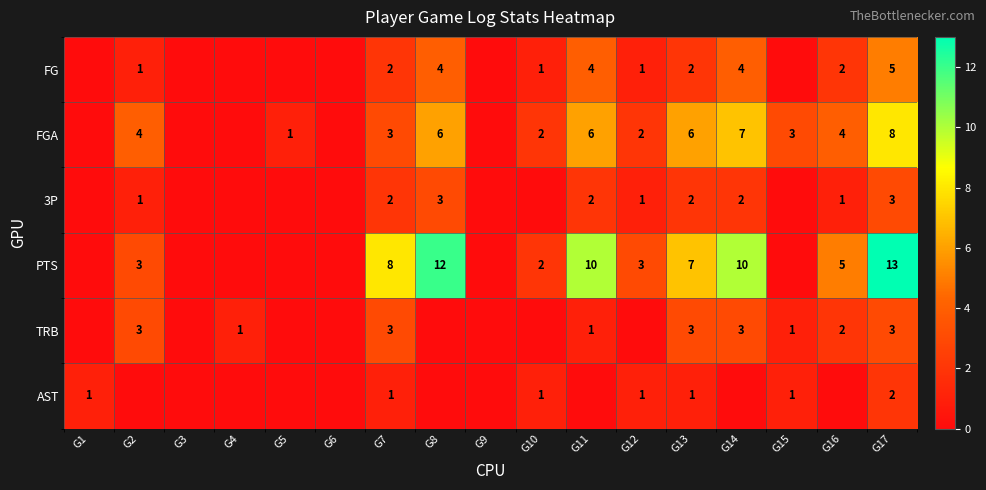

Is it true that 3P equals 3 at G17?

True